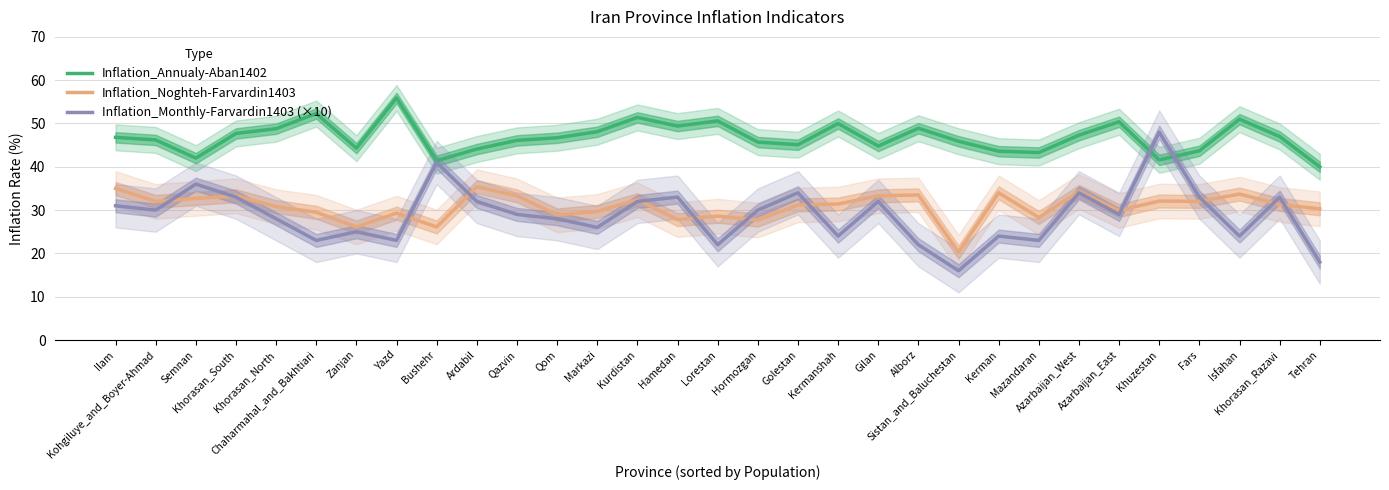

Is it true that Inflation_Noghteh-Farvardin1403 equals 29.9 at Azarbaijan_East?

True